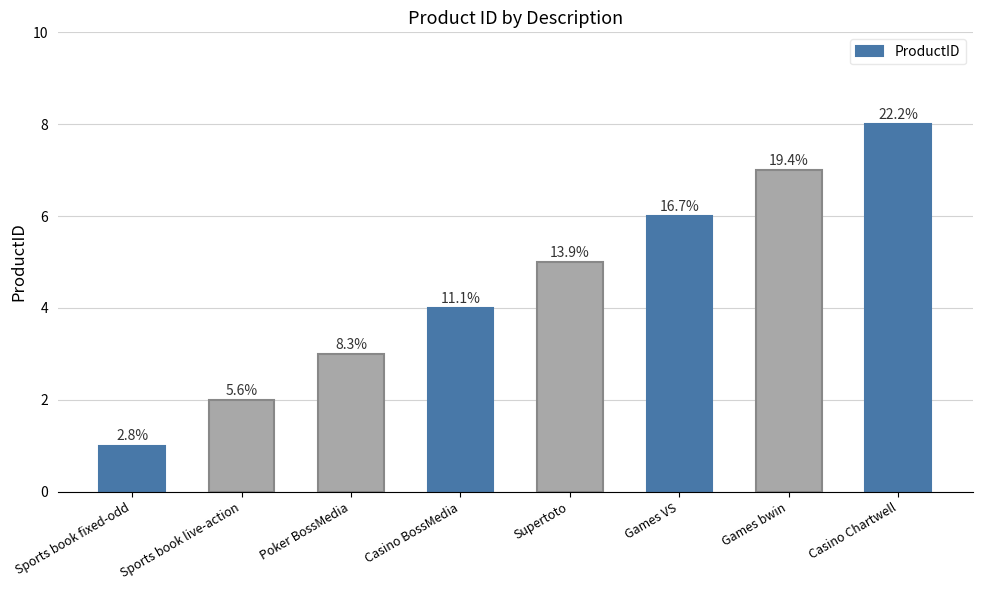

Are the bars horizontal?

No